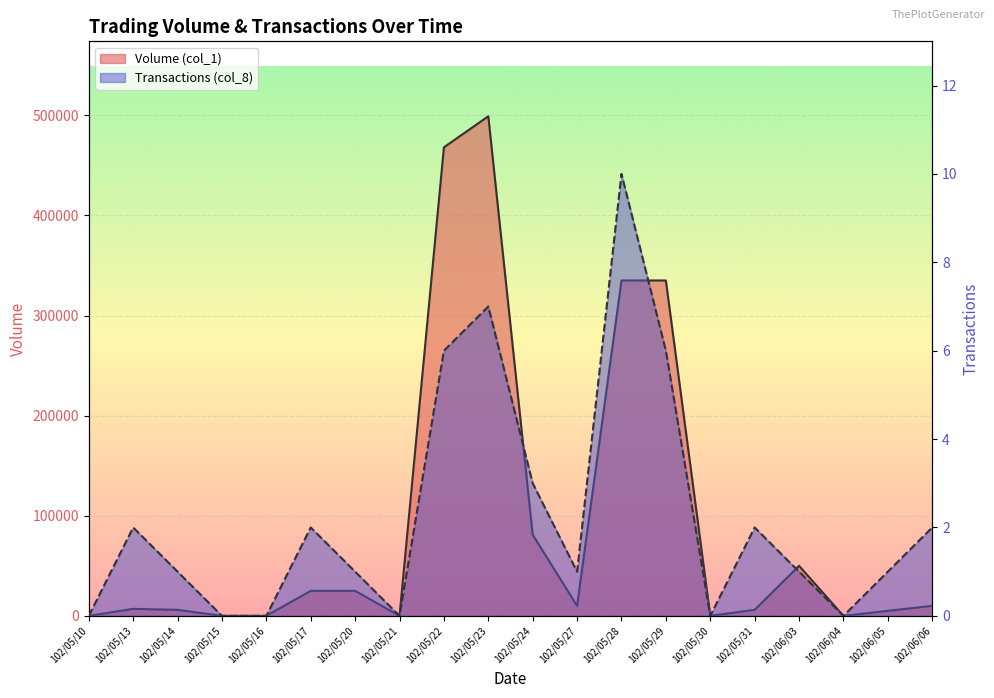

What is the average value of the Volume (col_1) series?

93100